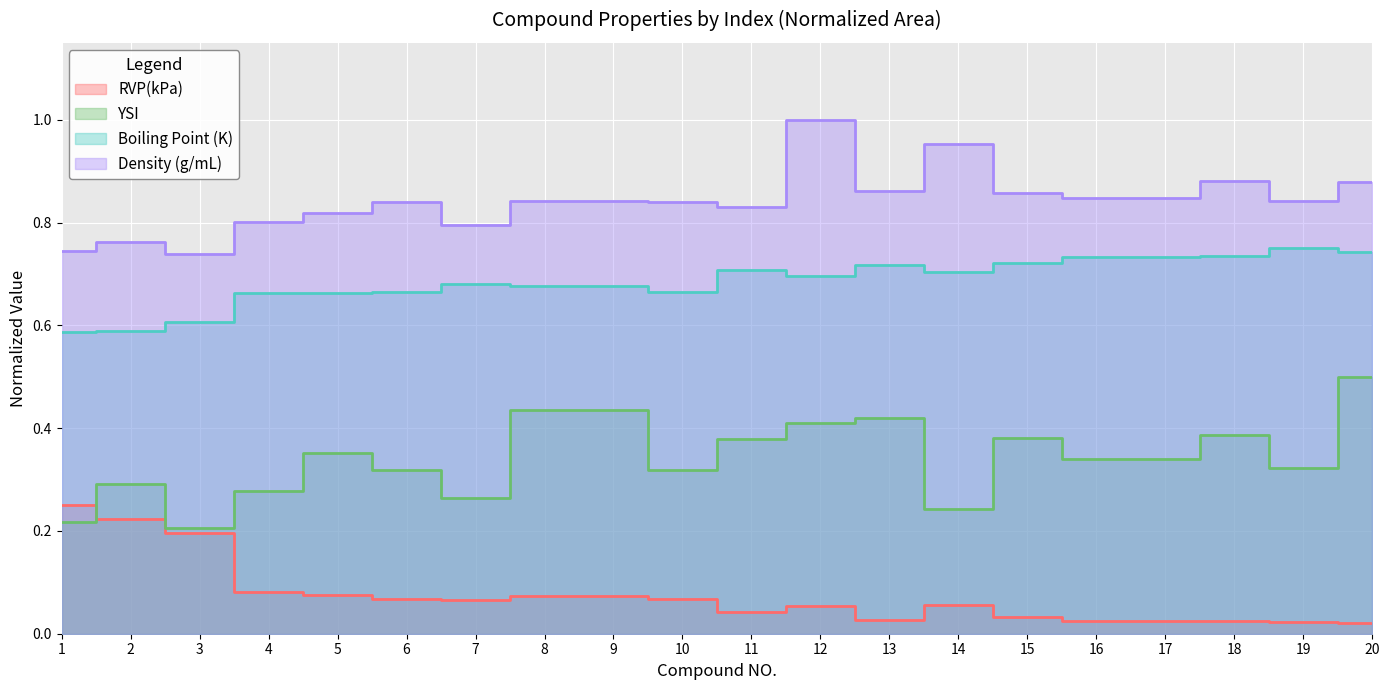

Where is YSI nearest to the value 0?

3